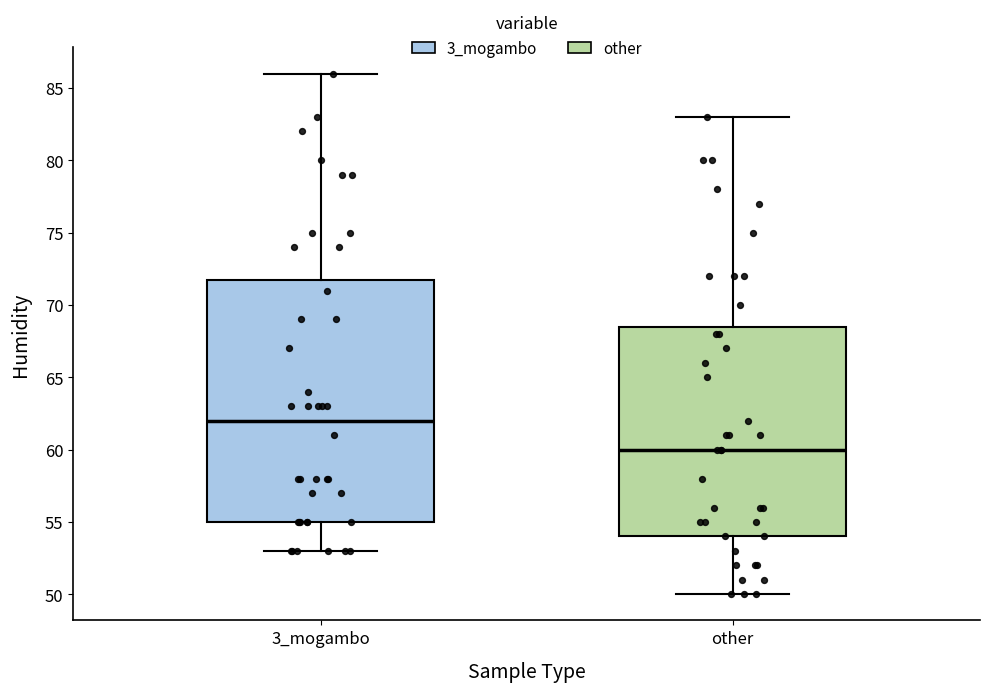

Where does the upper whisker of the box for other end on the y-axis? The values are not printed on the chart, so give them approximately, as read against the axis.

83.0